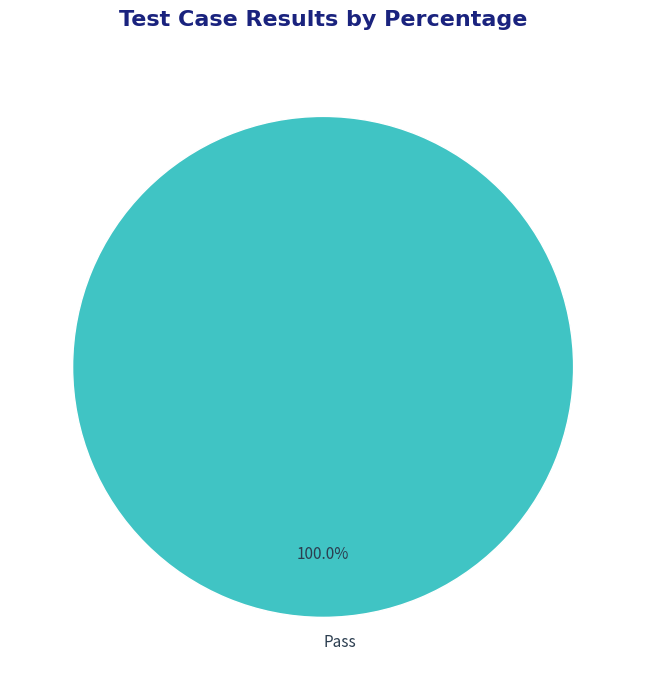

Does Pass account for over 50% of the chart?

Yes